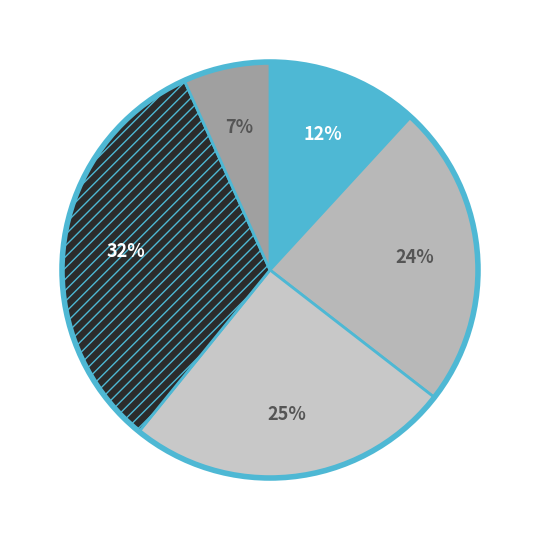

How many slices are in this pie chart?

5